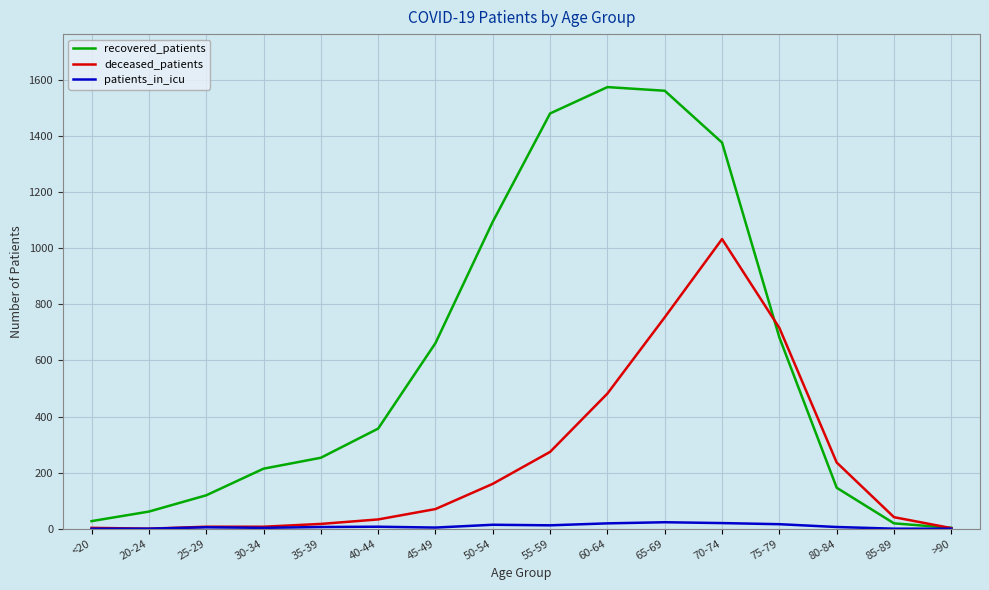

Does the chart have visible grid lines?

Yes